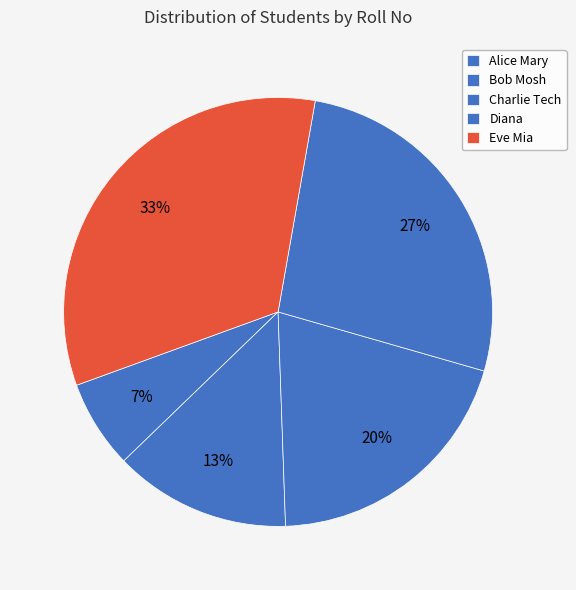

Is there any slice that represents more than half of the pie?

No